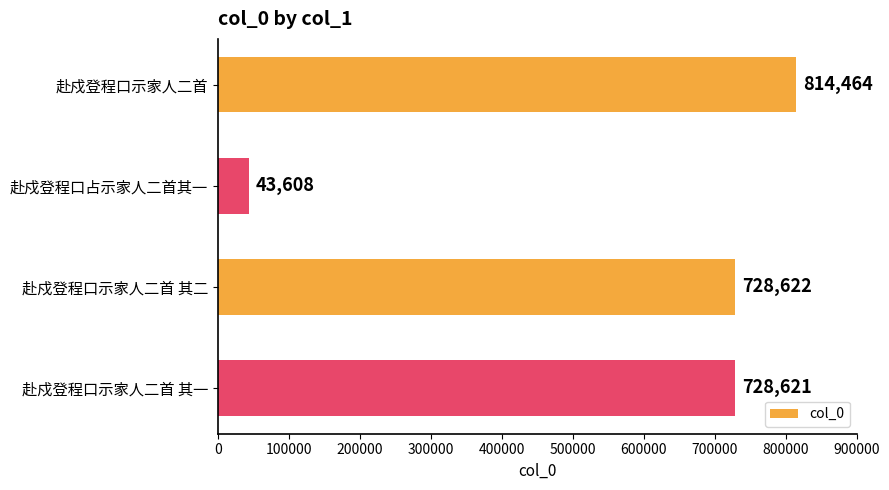

Does the chart contain stacked bars?

No